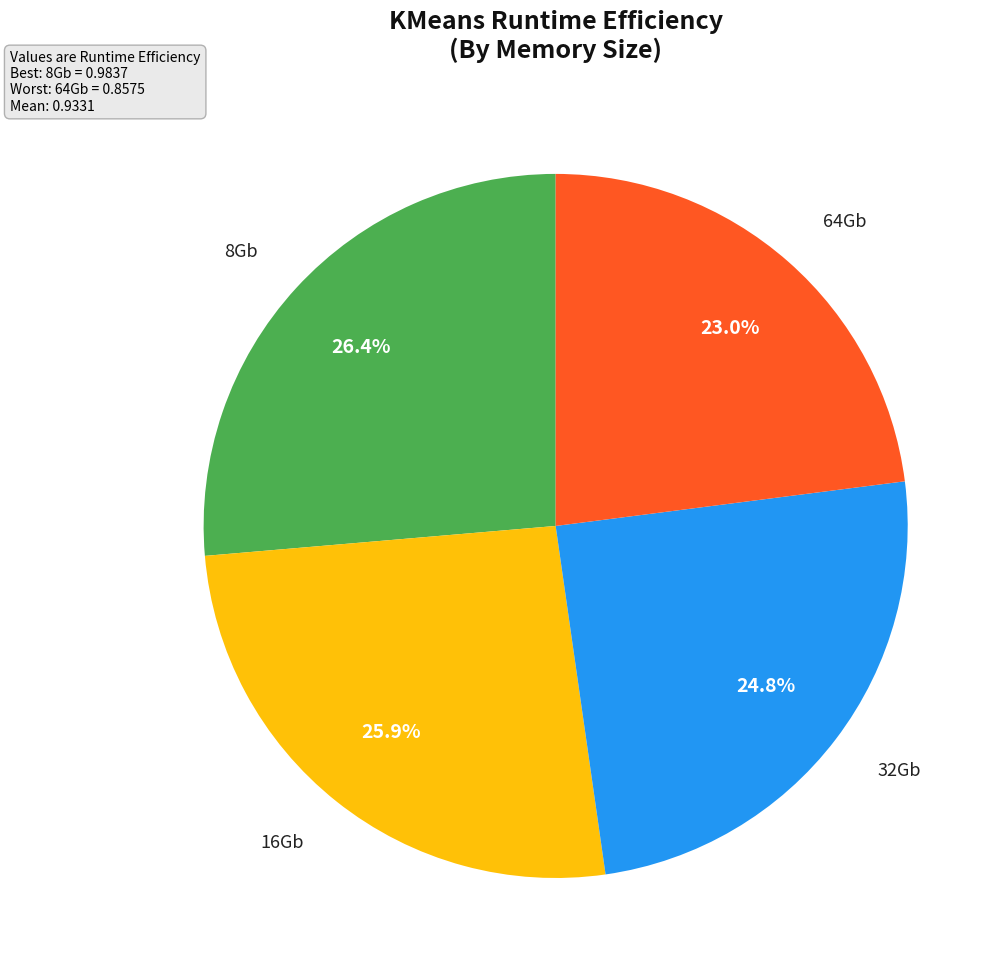

Which category has the smallest portion of the pie?

64Gb